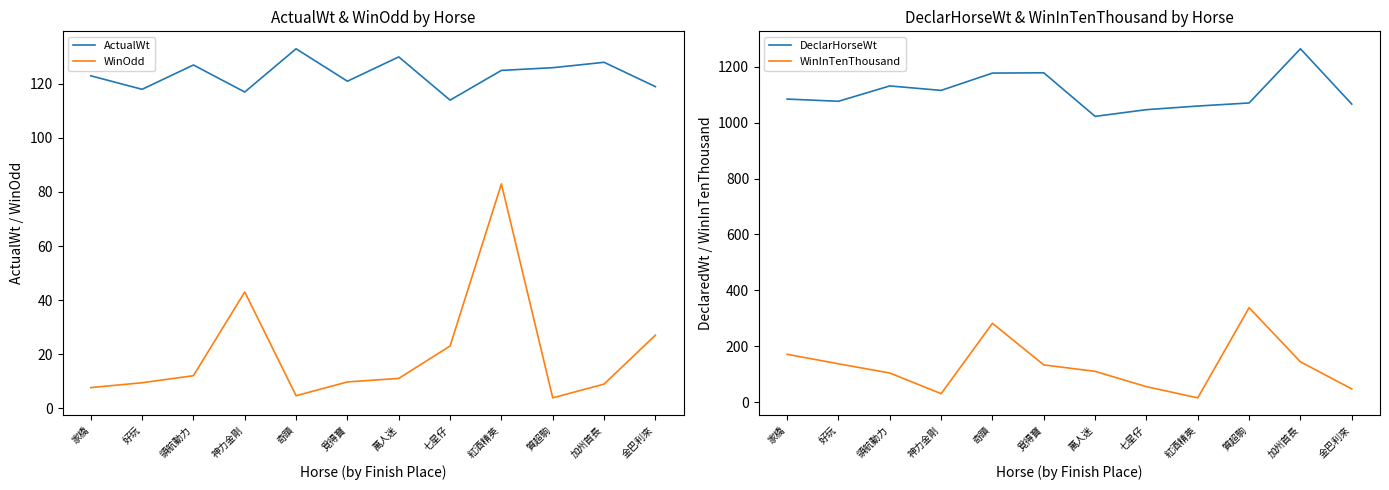

At which label does ActualWt reach its peak?

奇蹟